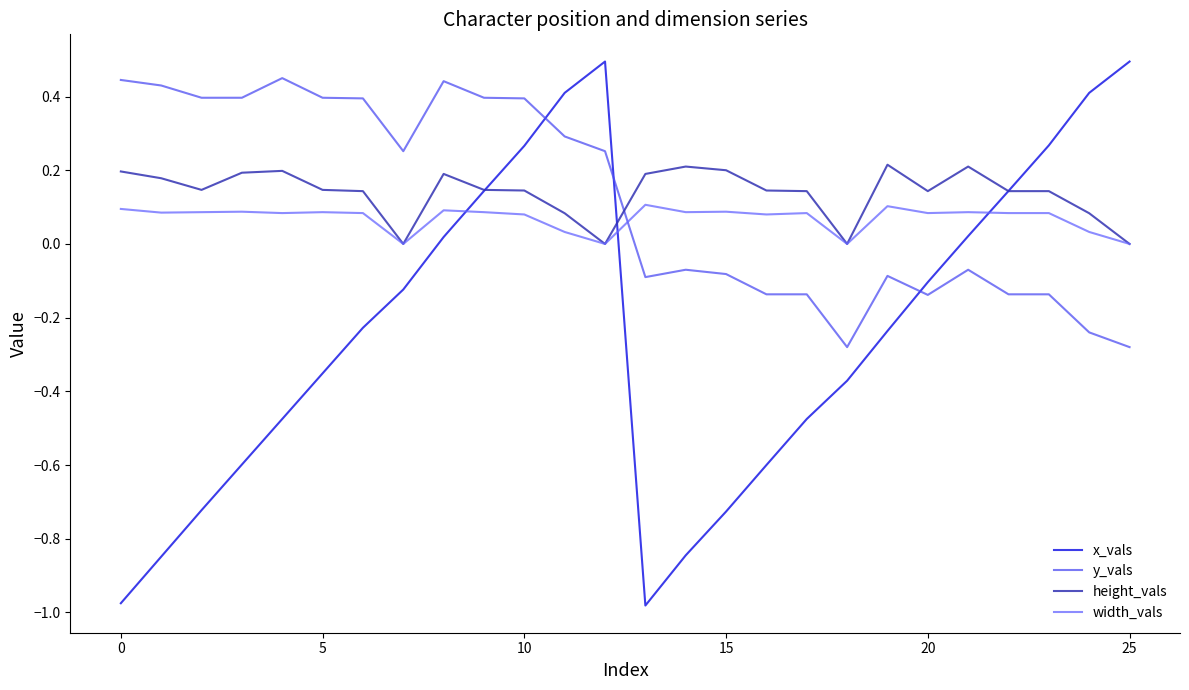

True or false: y_vals has more than 1 interior local peaks.

True